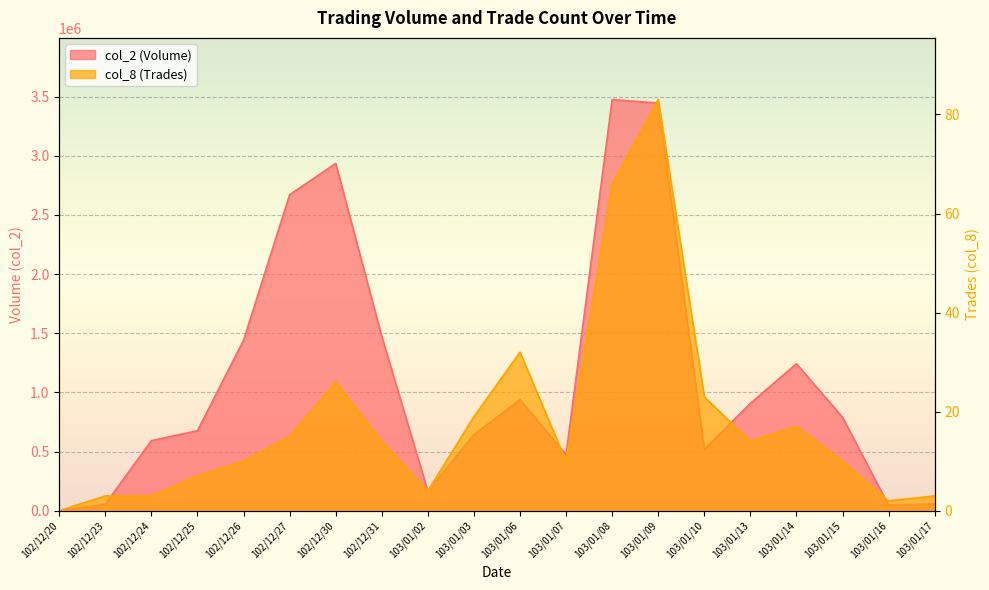

How many data points does each series have?

20